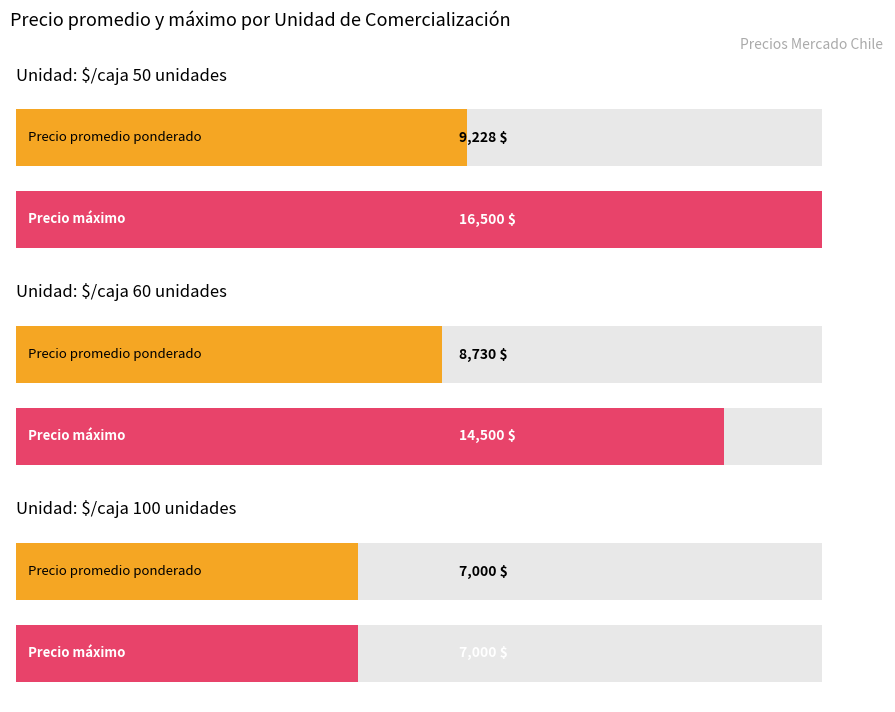

True or false: Precio $/Kg has a value of 48 at 16.

False